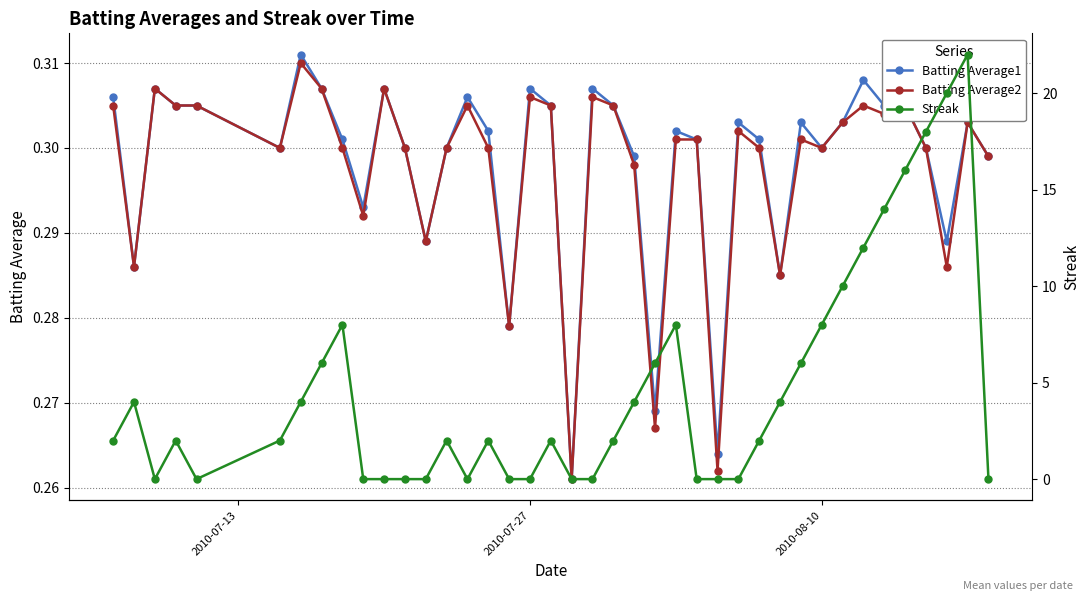

What is the sum of all Batting Average1 values?

11.9